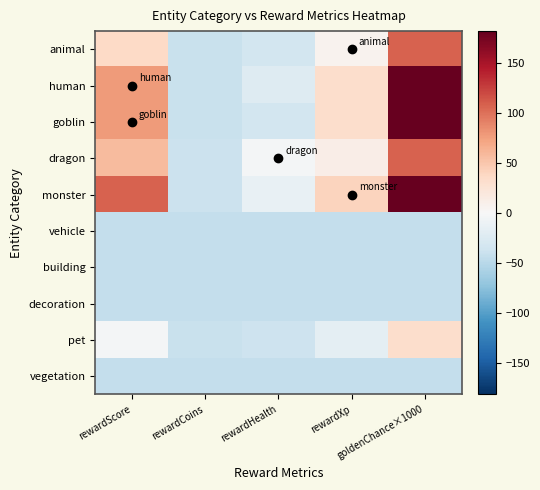

Reading left to right, list all the values displayed in this chart.

animal: rewardScore=36.9	rewardCoins=-41.1	rewardHealth=-33.1	rewardXp=6.9	goldenChance×1000=106.9
human: rewardScore=76.9	rewardCoins=-41.1	rewardHealth=-23.1	rewardXp=31.9	goldenChance×1000=181.9
goblin: rewardScore=76.9	rewardCoins=-41.1	rewardHealth=-33.1	rewardXp=31.9	goldenChance×1000=181.9
dragon: rewardScore=56.9	rewardCoins=-39.1	rewardHealth=-3.1	rewardXp=11.9	goldenChance×1000=106.9
monster: rewardScore=106.9	rewardCoins=-39.1	rewardHealth=-13.1	rewardXp=39.9	goldenChance×1000=181.9
vehicle: rewardScore=-43.1	rewardCoins=-43.1	rewardHealth=-43.1	rewardXp=-43.1	goldenChance×1000=-43.1
building: rewardScore=-43.1	rewardCoins=-43.1	rewardHealth=-43.1	rewardXp=-43.1	goldenChance×1000=-43.1
decoration: rewardScore=-43.1	rewardCoins=-43.1	rewardHealth=-43.1	rewardXp=-43.1	goldenChance×1000=-43.1
pet: rewardScore=-3.1	rewardCoins=-41.1	rewardHealth=-38.1	rewardXp=-18.1	goldenChance×1000=31.9
vegetation: rewardScore=-43.1	rewardCoins=-43.1	rewardHealth=-43.1	rewardXp=-43.1	goldenChance×1000=-43.1